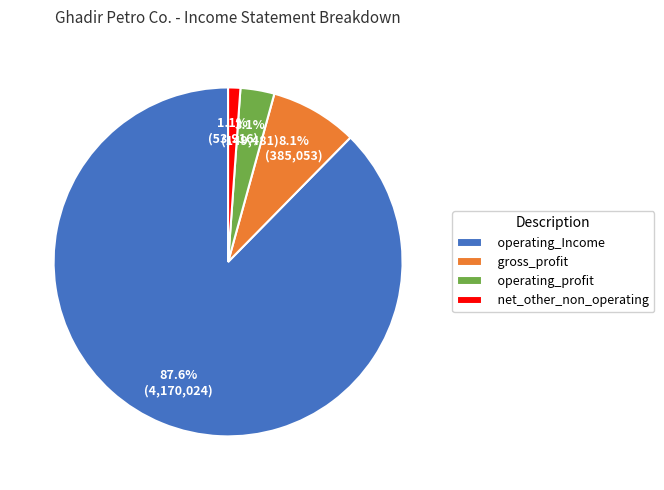

Combined, do operating_profit and net_other_non_operating account for over 50%?

No